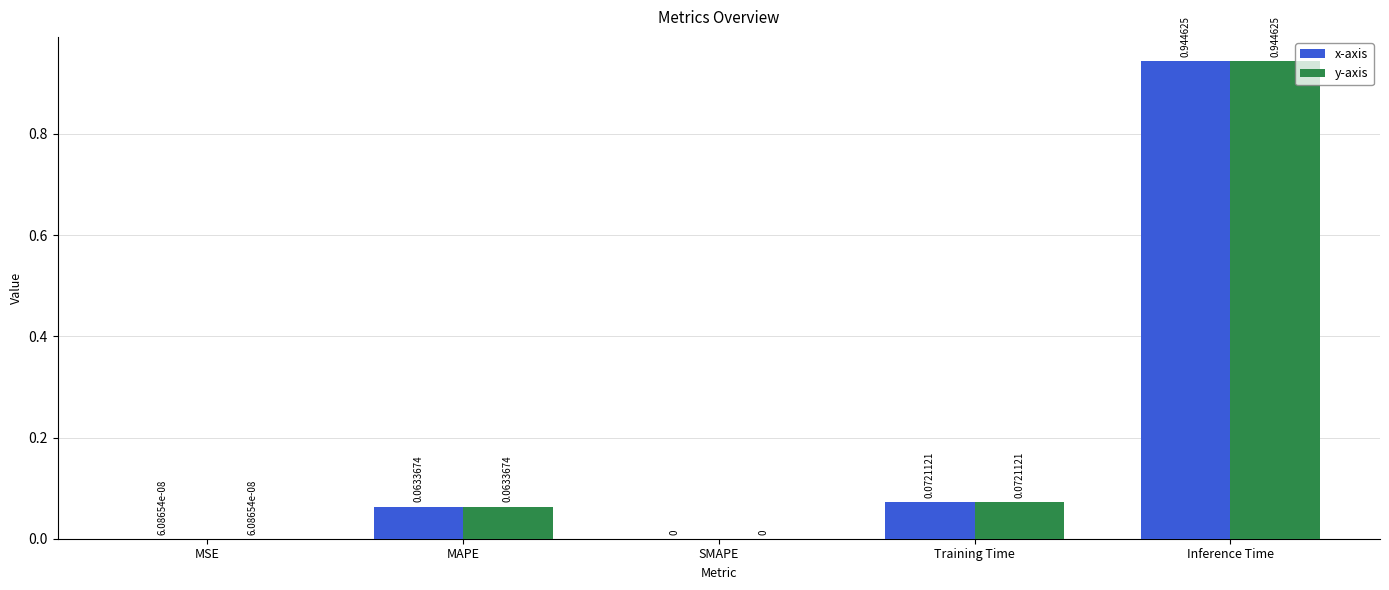

Where is x-axis nearest to the value 0?

SMAPE